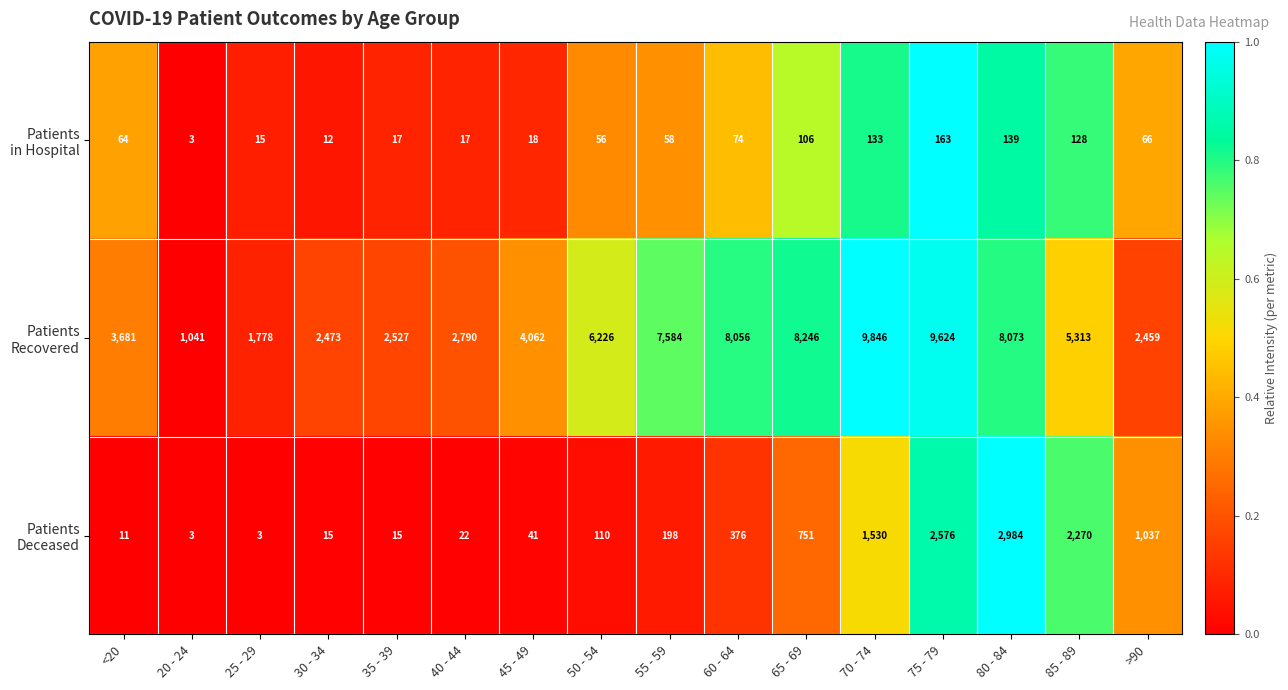

How many series are shown in this chart?

3